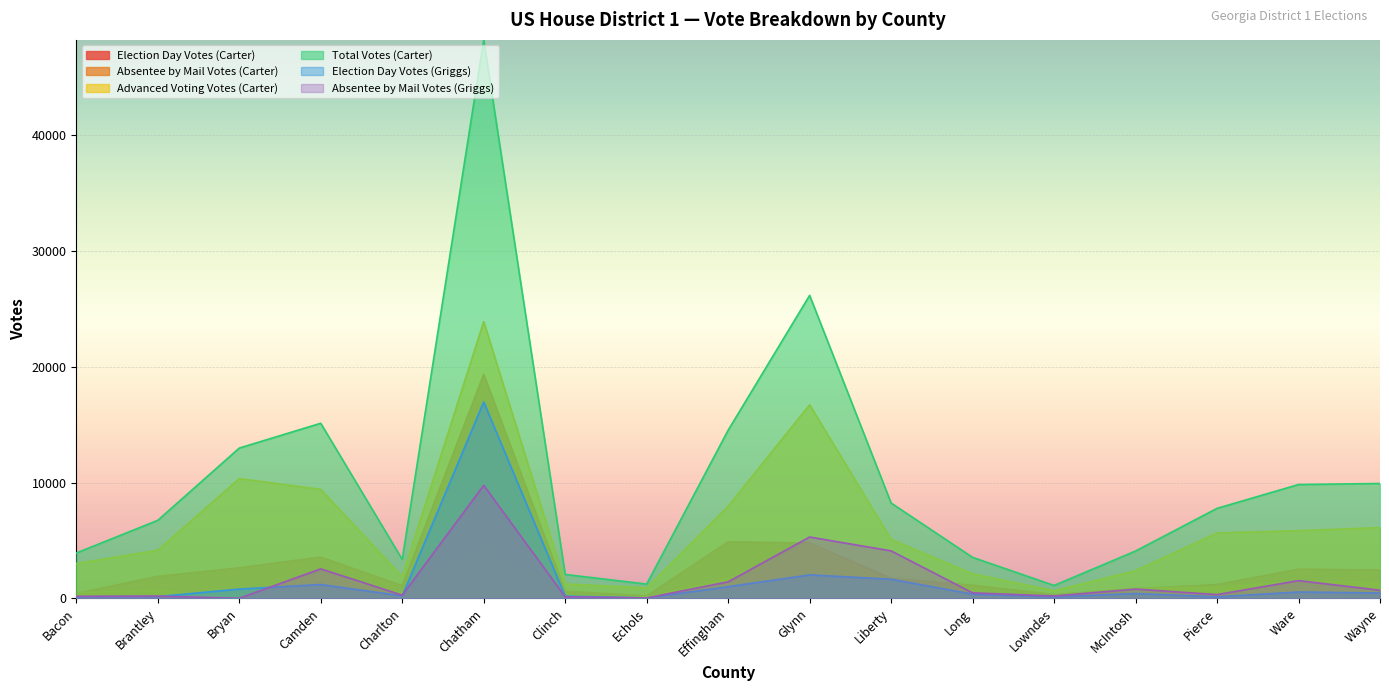

Reading left to right, transcribe all the data shown in this chart.

Election Day Votes (Carter): 418	1900	2635	3561	1091	19345	607	209	4883	4768	1725	1131	326	829	1186	2521	2444
Absentee by Mail Votes (Carter): 491	682	0	2151	403	4990	219	118	1692	4683	1420	293	131	867	944	1470	1363
Advanced Voting Votes (Carter): 3000	4152	10342	9409	1863	23905	1233	900	7945	16717	5084	2110	649	2387	5638	5836	6108
Total Votes (Carter): 3910	6734	12977	15121	3359	48240	2059	1227	14520	26168	8229	3534	1106	4083	7768	9827	9915
Election Day Votes (Griggs): 126	143	796	1188	208	16965	187	31	1000	2020	1645	353	119	409	119	543	453
Absentee by Mail Votes (Griggs): 172	191	0	2541	271	9758	131	30	1423	5292	4095	469	198	794	318	1526	696